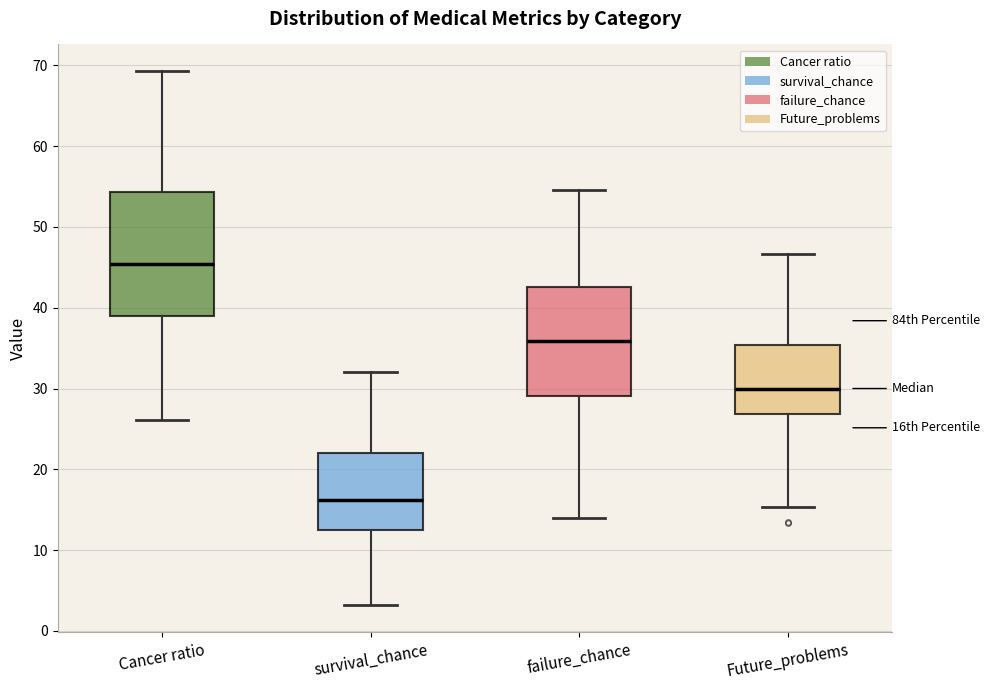

Reading left to right, transcribe this box plot: for each box, give where its median line is, the range the box spans, and where its two whiskers end, as read against the y-axis. The values are not printed on the chart, so give them approximately, as read against the axis.

Cancer ratio: median 45, box 39 to 54, whiskers 26 to 69
survival_chance: median 16, box 12 to 22, whiskers 3 to 32
failure_chance: median 36, box 29 to 43, whiskers 14 to 55
Future_problems: median 30, box 27 to 35, whiskers 15 to 47